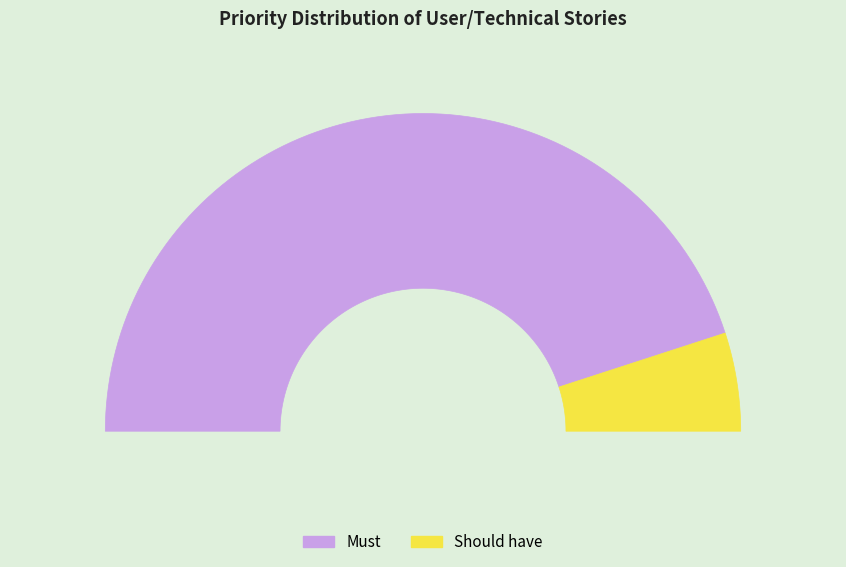

Rank the categories by value from highest to lowest.

Must, Should have